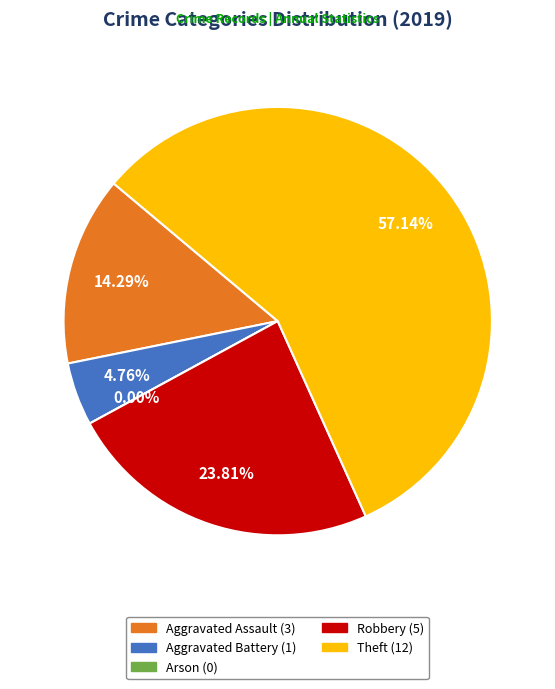

To the nearest percent, what percentage of the pie is Robbery?

24%